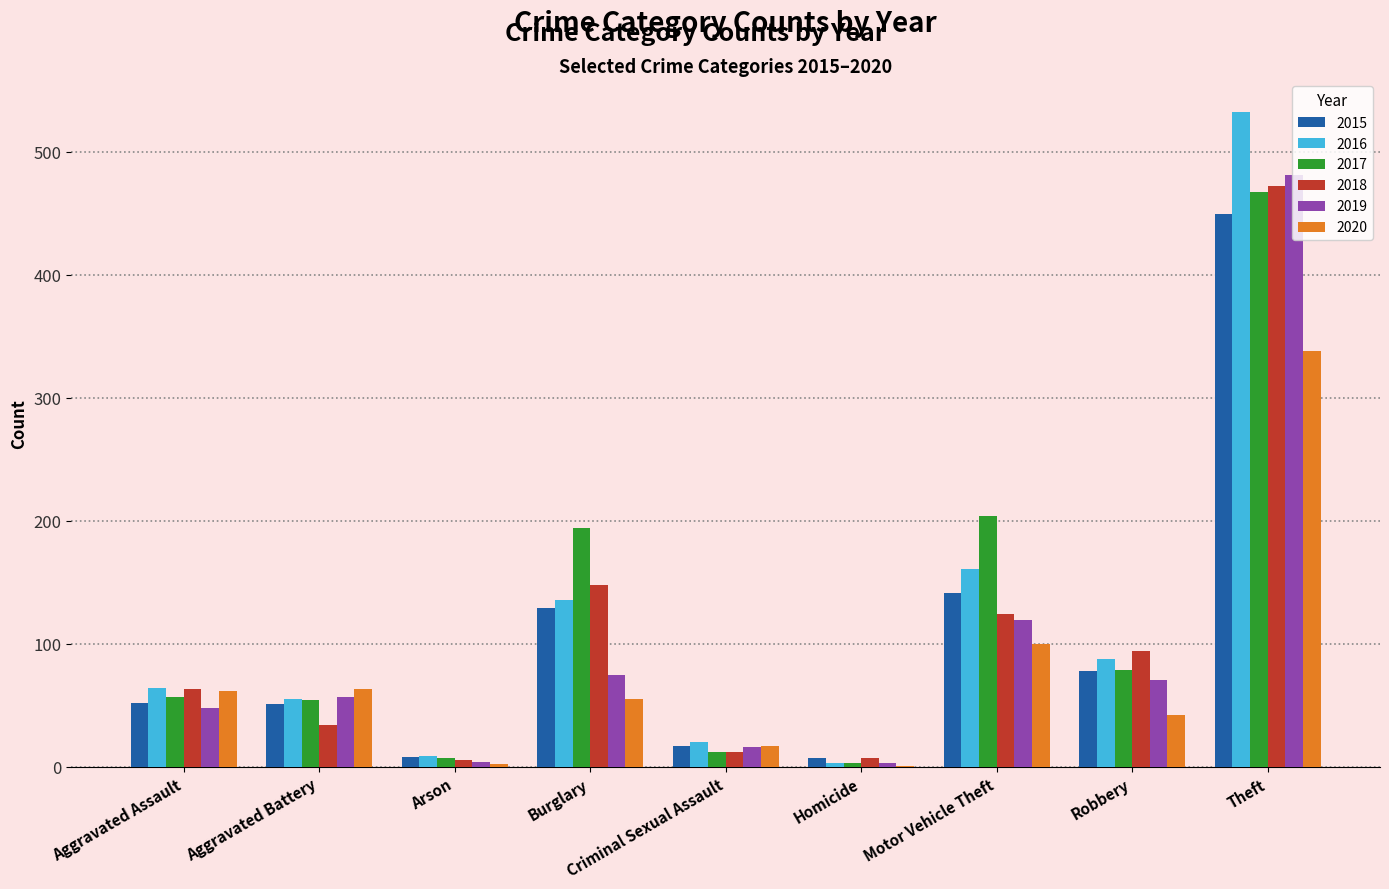

Which series changed the most between Burglary and Robbery?

2017